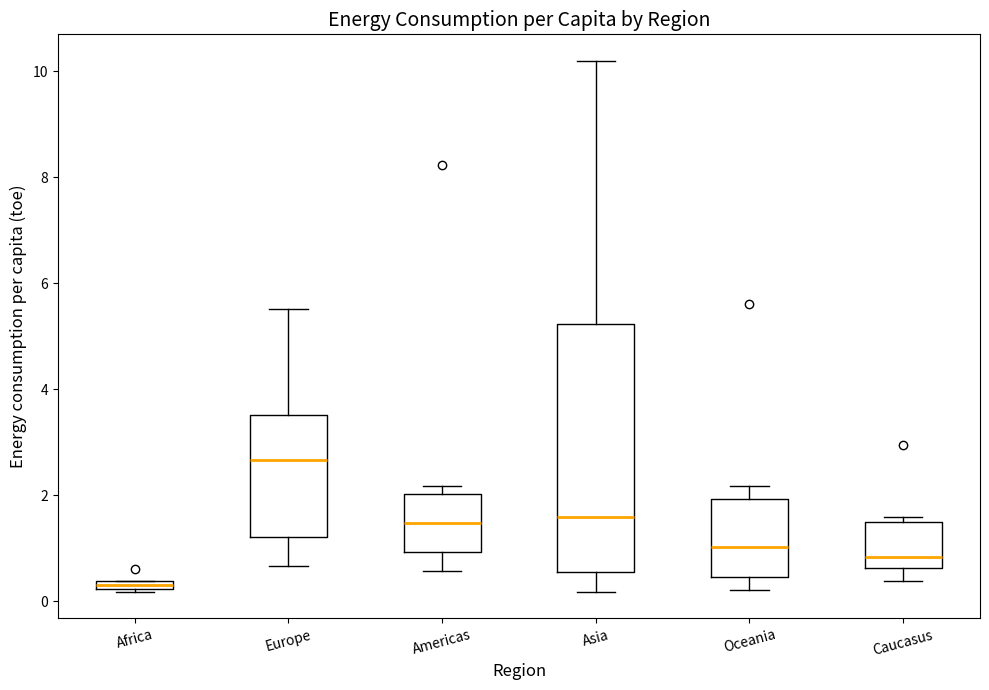

Comparing the boxes themselves (not the whiskers), which one is the tallest?

Asia